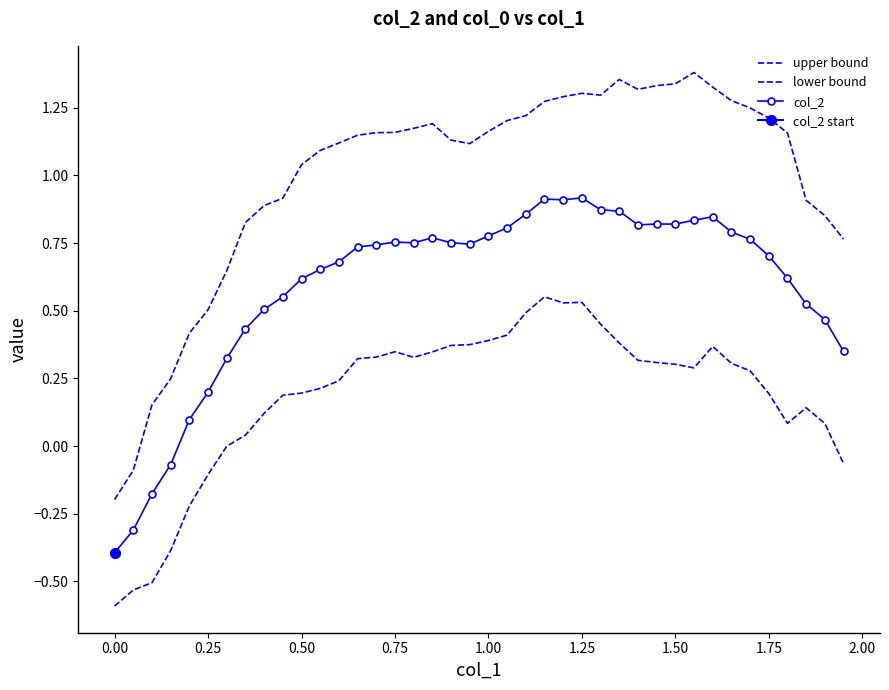

True or false: upper bound and lower bound cross at least once.

False